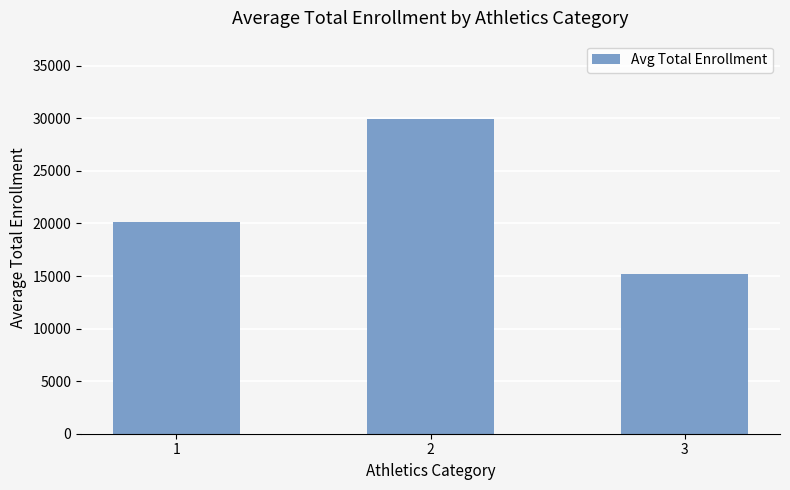

At which label is the value closest to 22527?

1